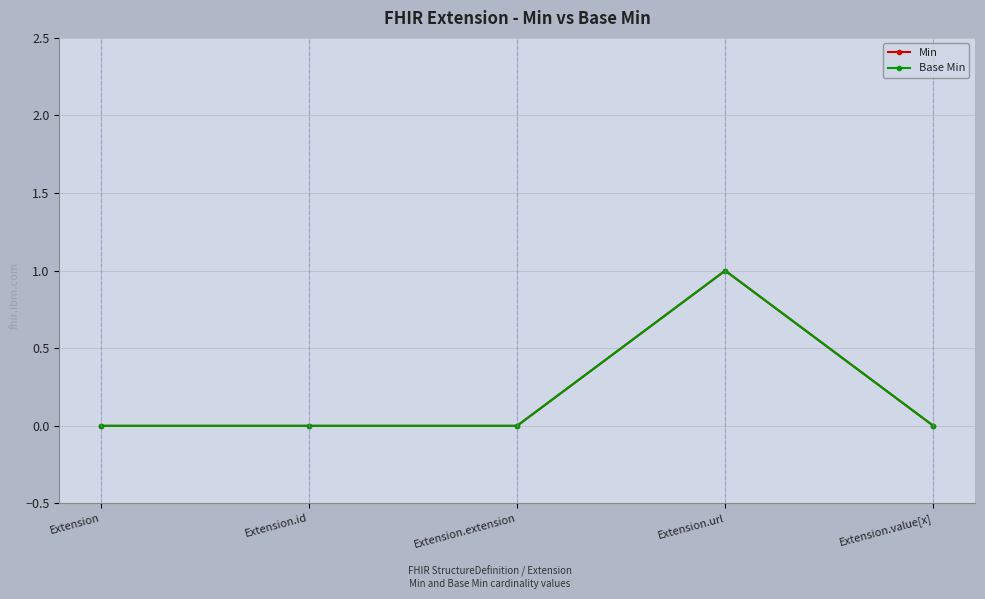

Between Extension and Extension.extension, which series saw the biggest shift?

Min